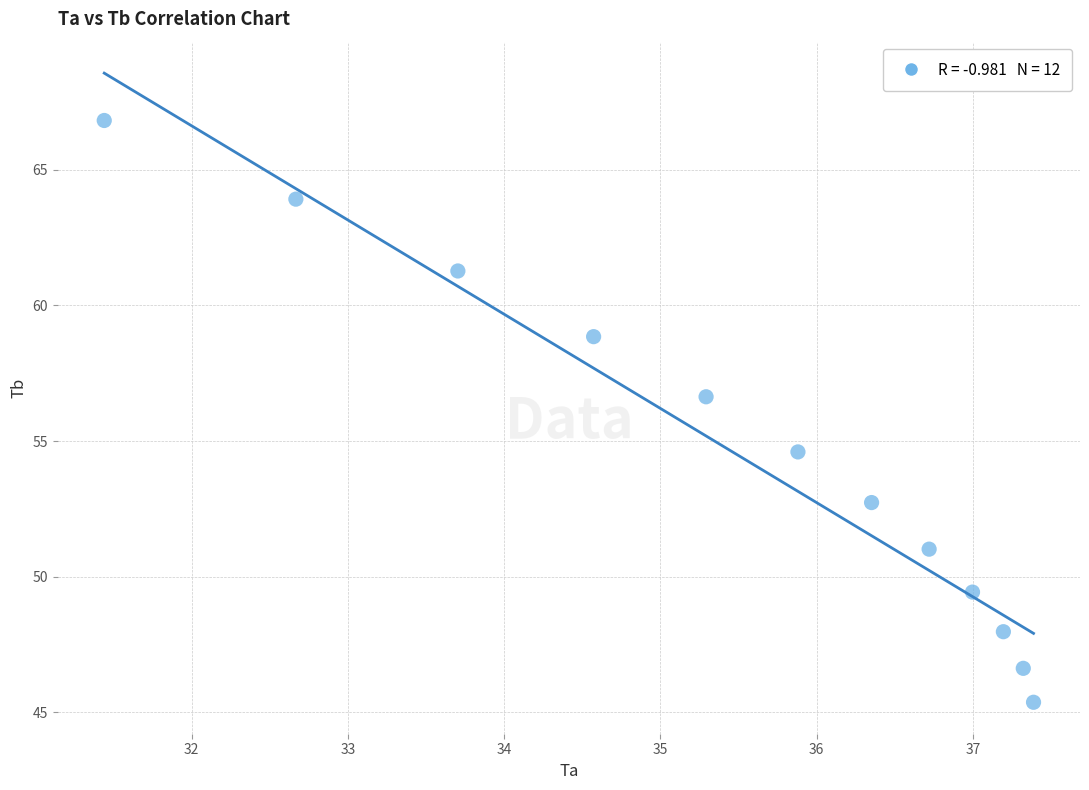

What is the range of X values (max minus min)?

5.9